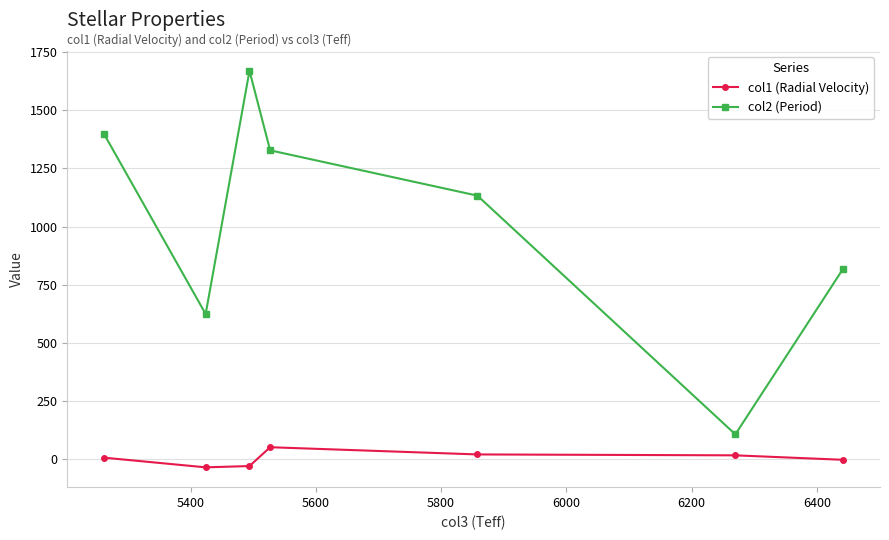

True or false: col1 (Radial Velocity) has more than 0 points higher than both neighbors.

True